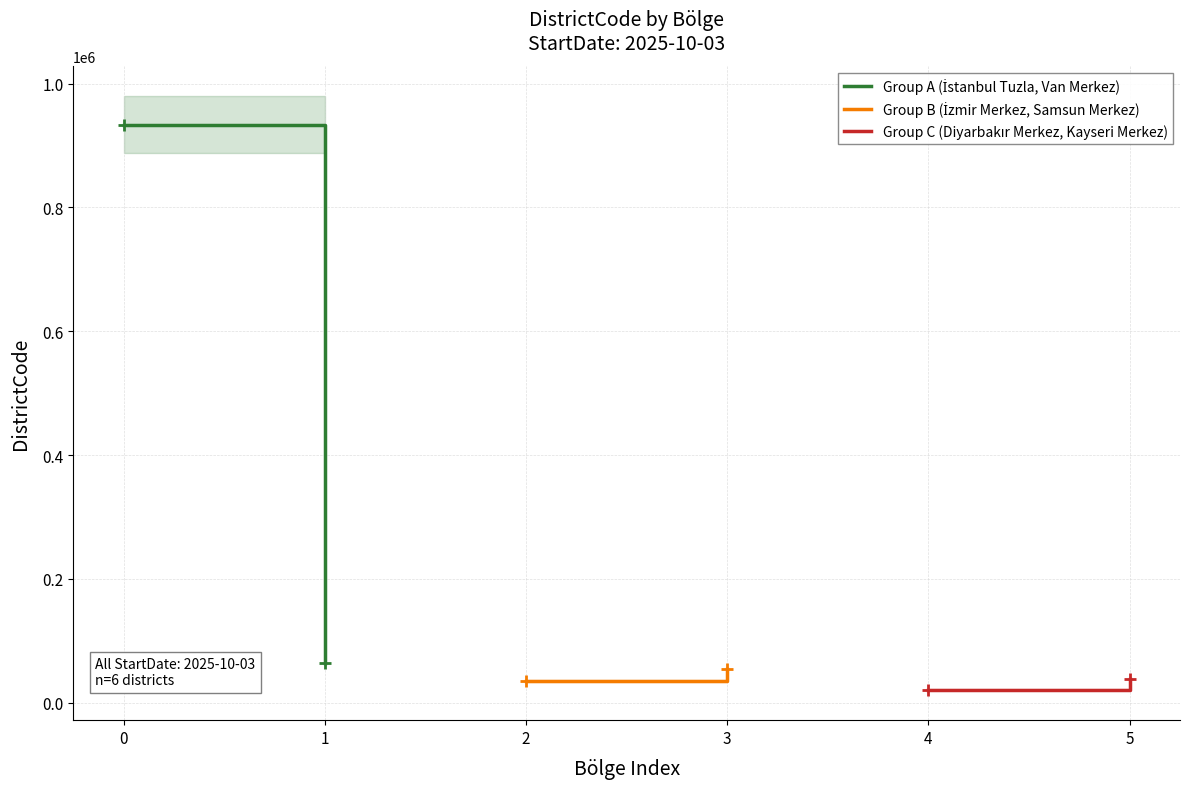

How many Group B (İzmir Merkez, Samsun Merkez) values are between 35001 and 55001?

2